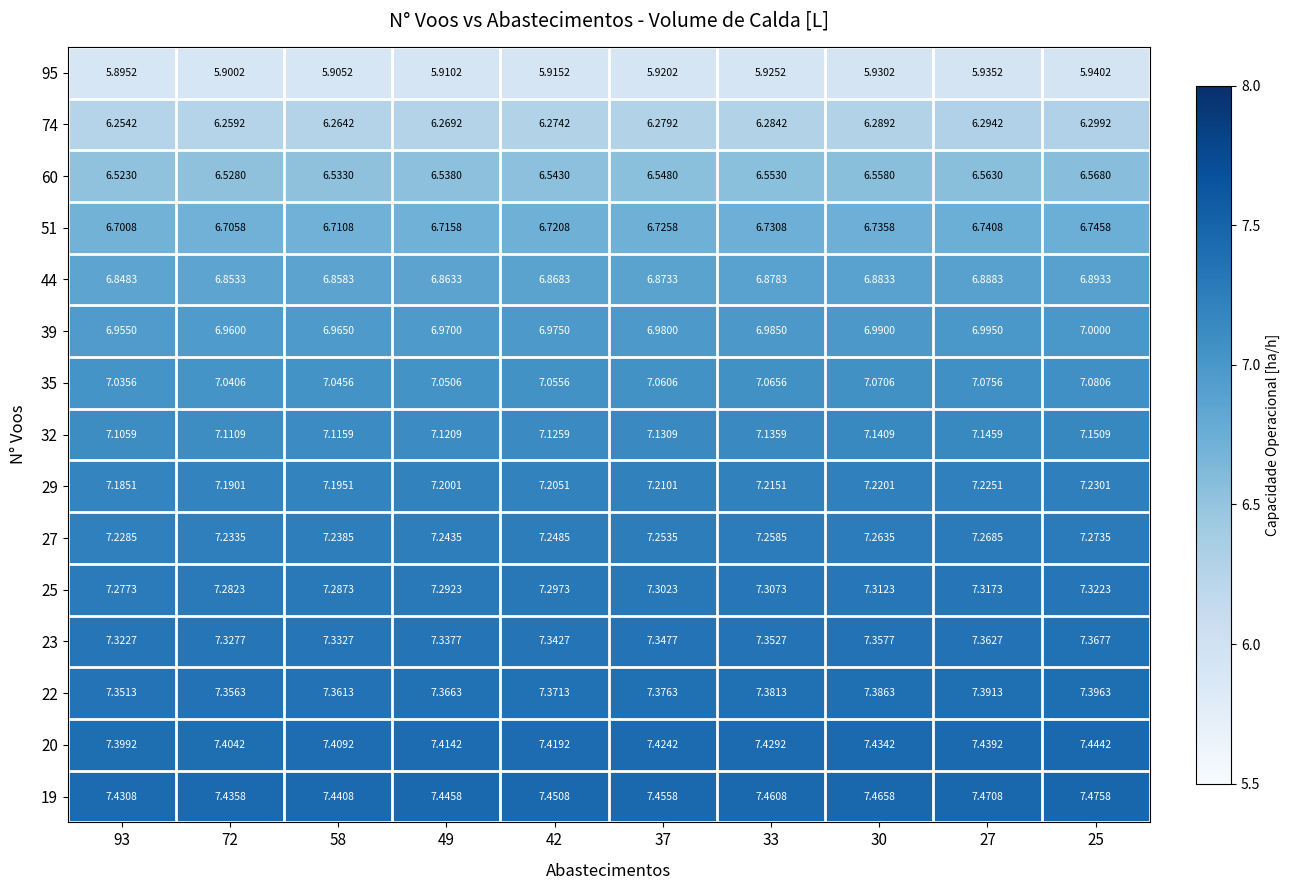

At which category is the sum across all series the highest?

25